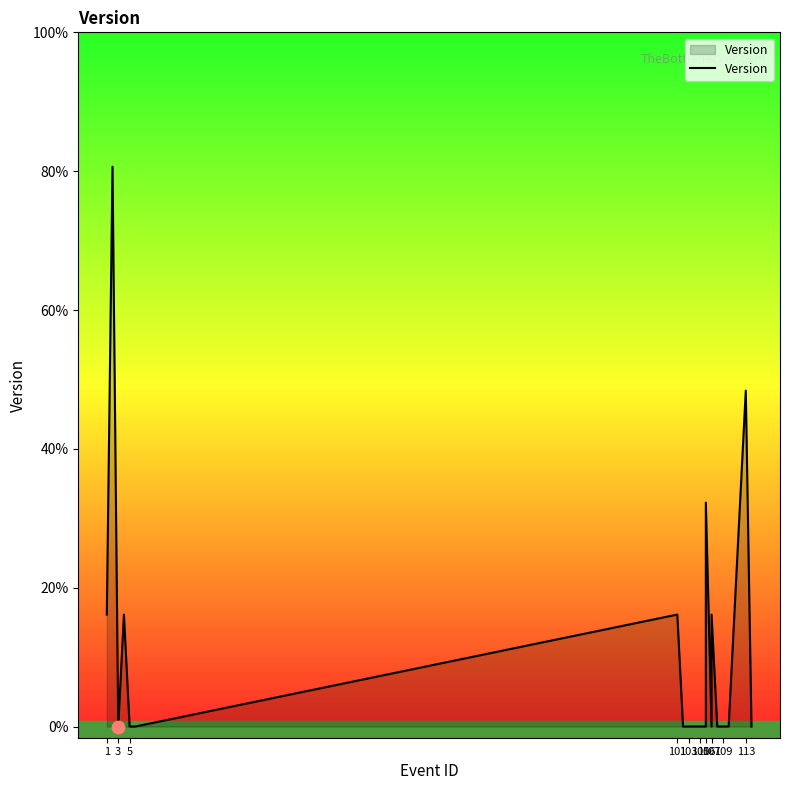

Which has a higher value, 105 or 10?

105